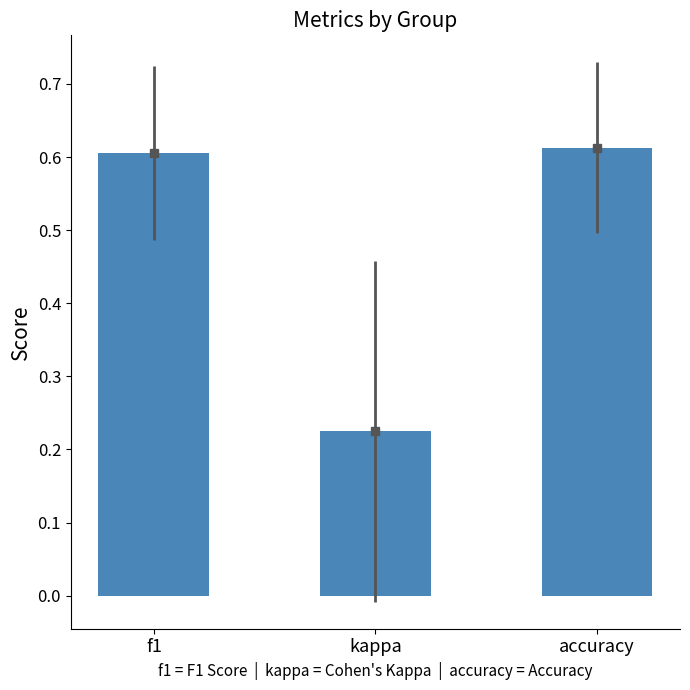

Which category has the lowest value across all series?

kappa